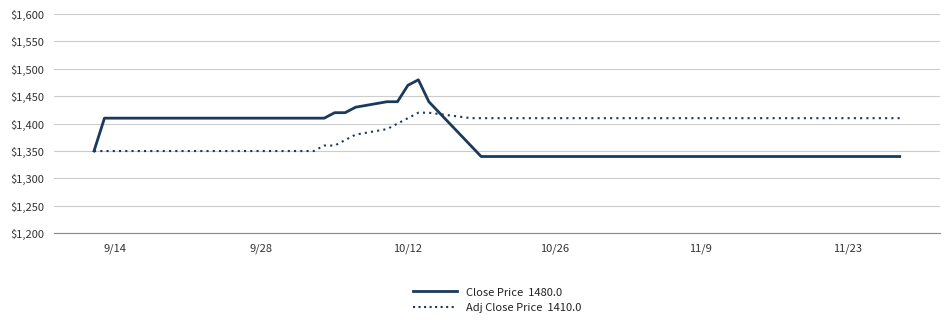

What is the greatest value displayed?

1480